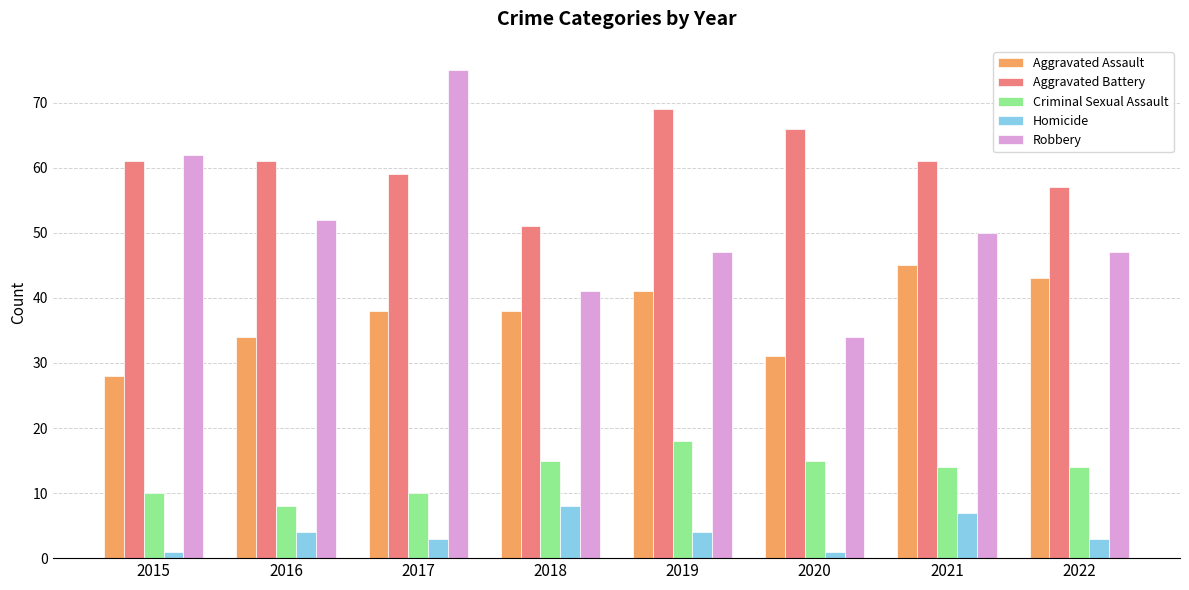

The value of Robbery at 2015 is 62. True or false?

True